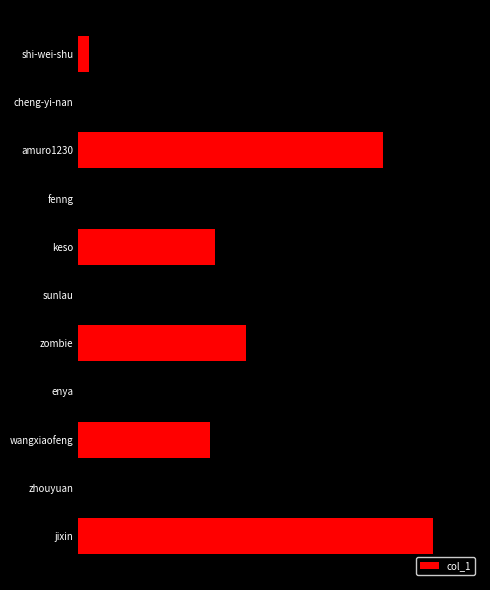

What is the sum of all values?

4773472